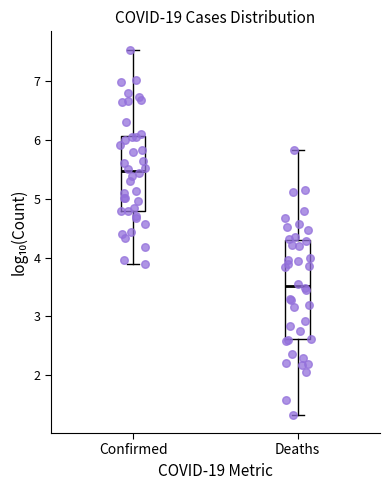

Comparing the boxes themselves (not the whiskers), which one is the tallest?

Deaths